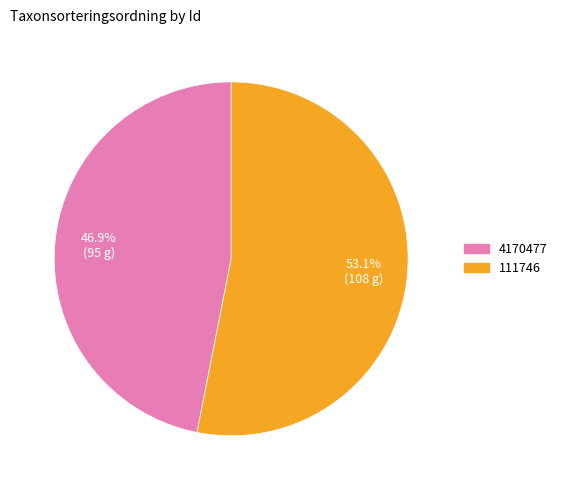

Which category accounts for the majority?

111746